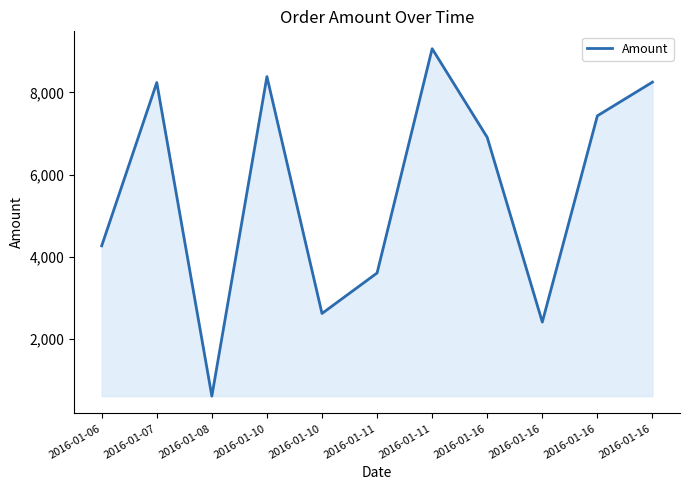

Where is the first local minimum?

2016-01-08